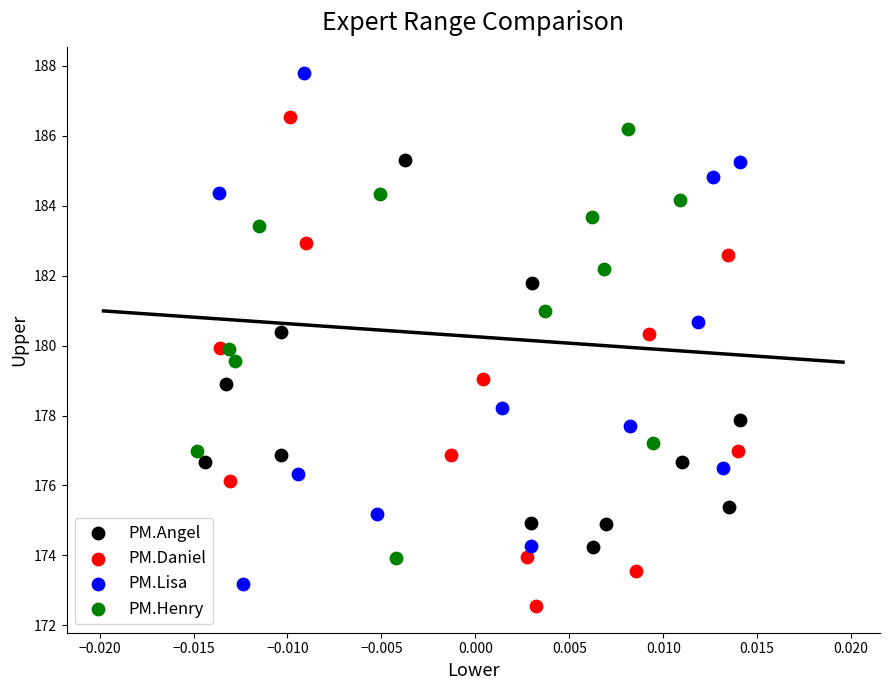

Which series reaches the maximum Y coordinate?

PM.Lisa